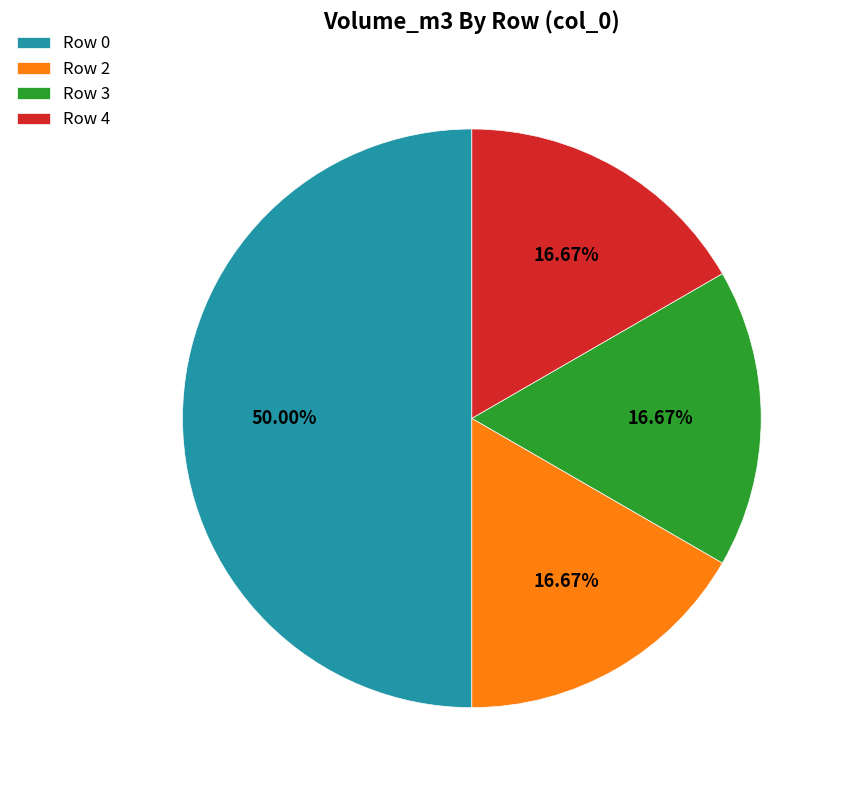

Approximately how many times larger is the value at Row 4 compared to Row 0?

0.3